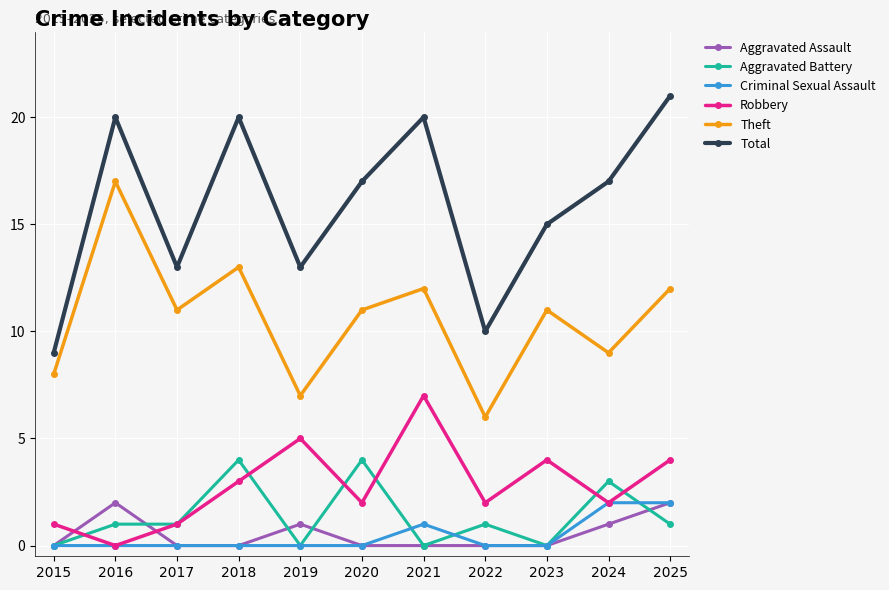

How many lines are shown in the chart?

6